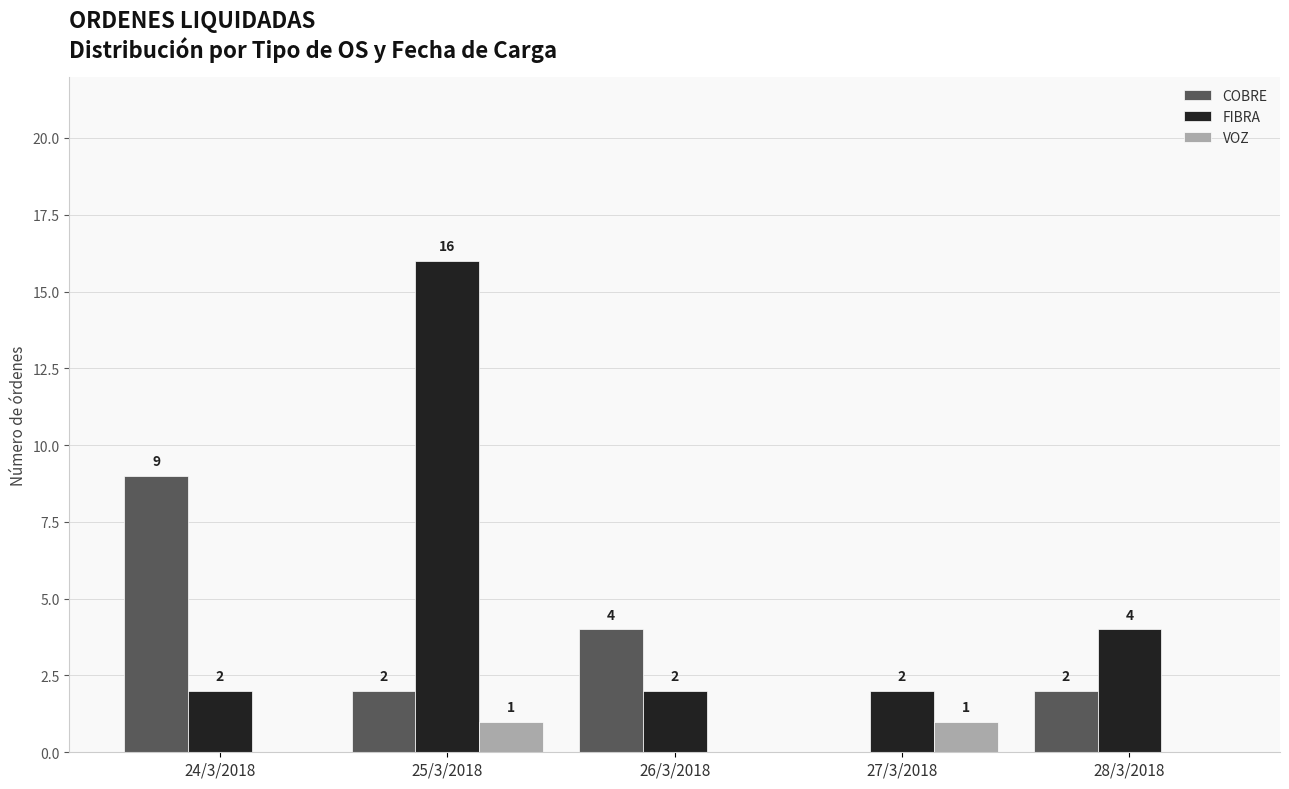

How many data points does each series have?

5